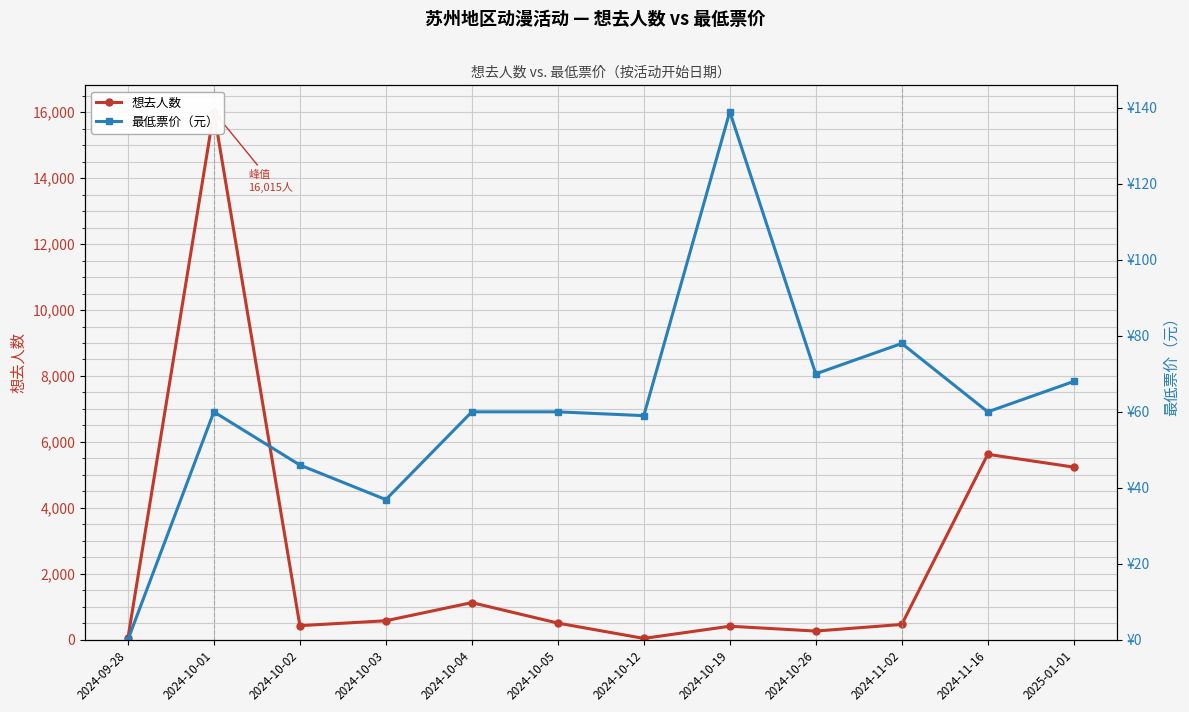

What are all the series names shown in the legend?

想去人数, 最低票价